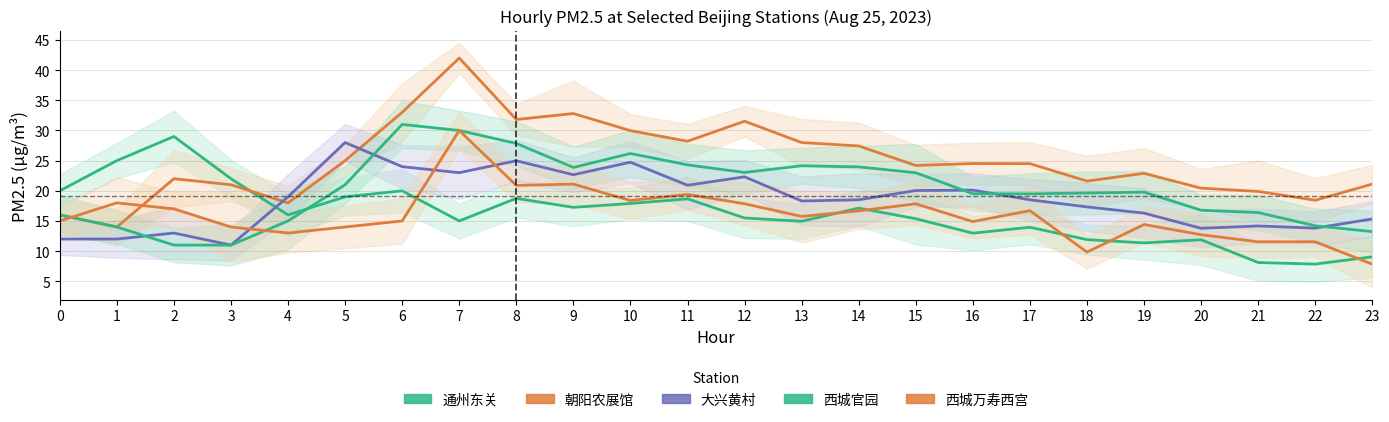

What is the value of the 西城官园 point at the 2nd from the left?

14.0